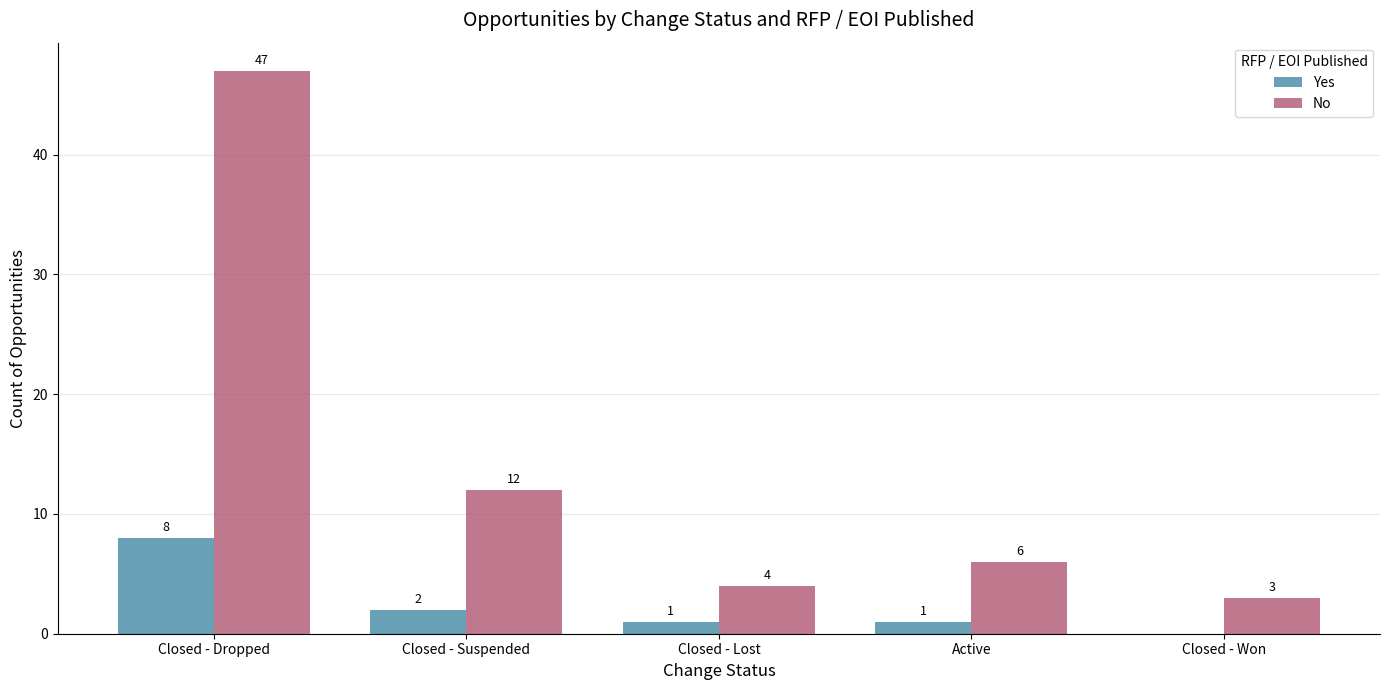

Which series has the largest total across all categories?

No